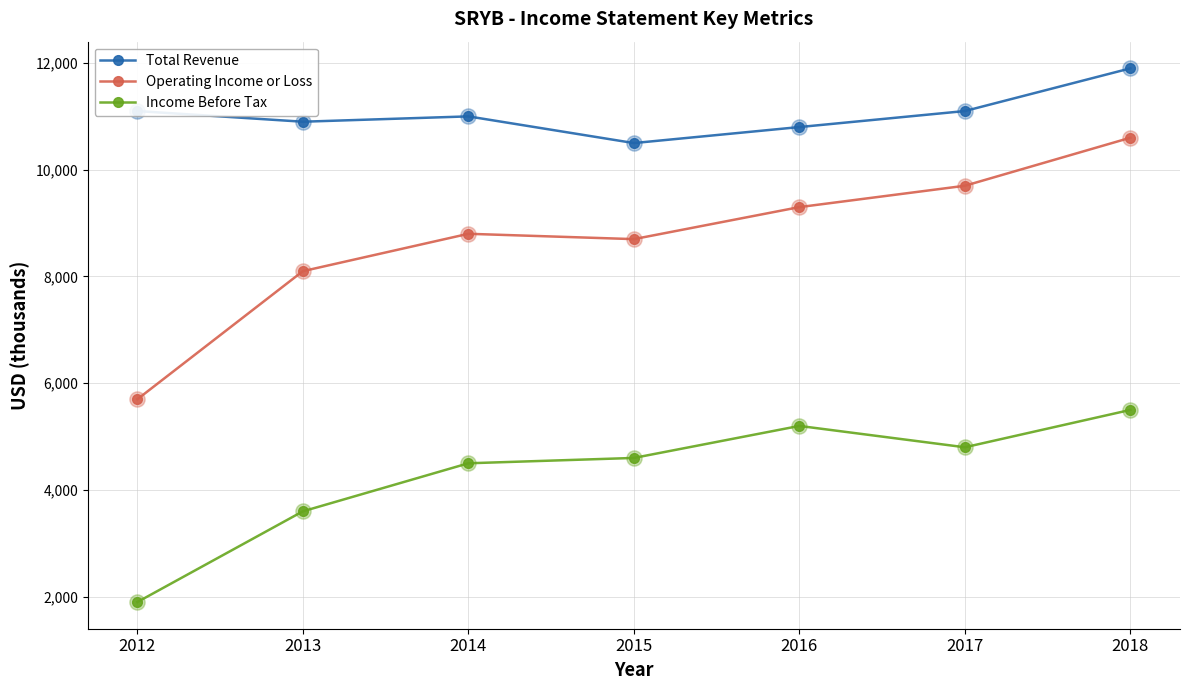

What are all the series names shown in the legend?

Total Revenue, Operating Income or Loss, Income Before Tax